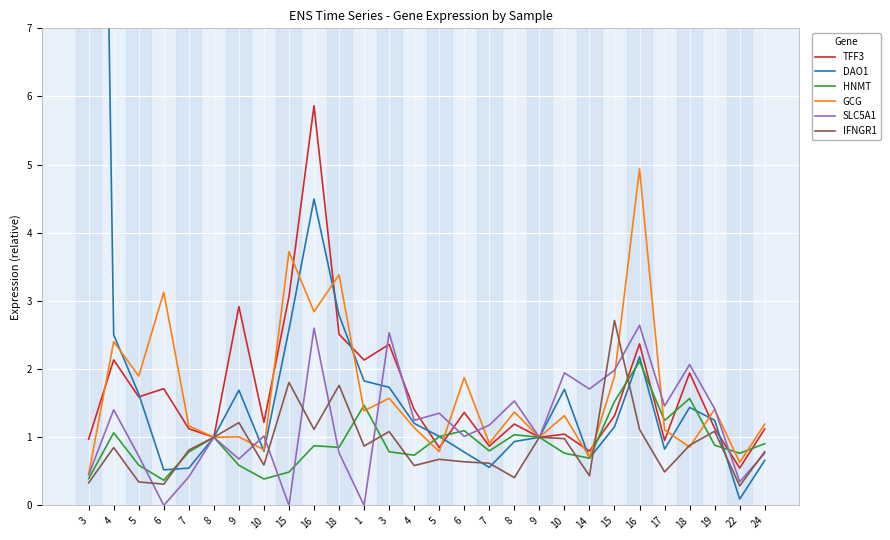

What is the average value of the GCG series?

1.6